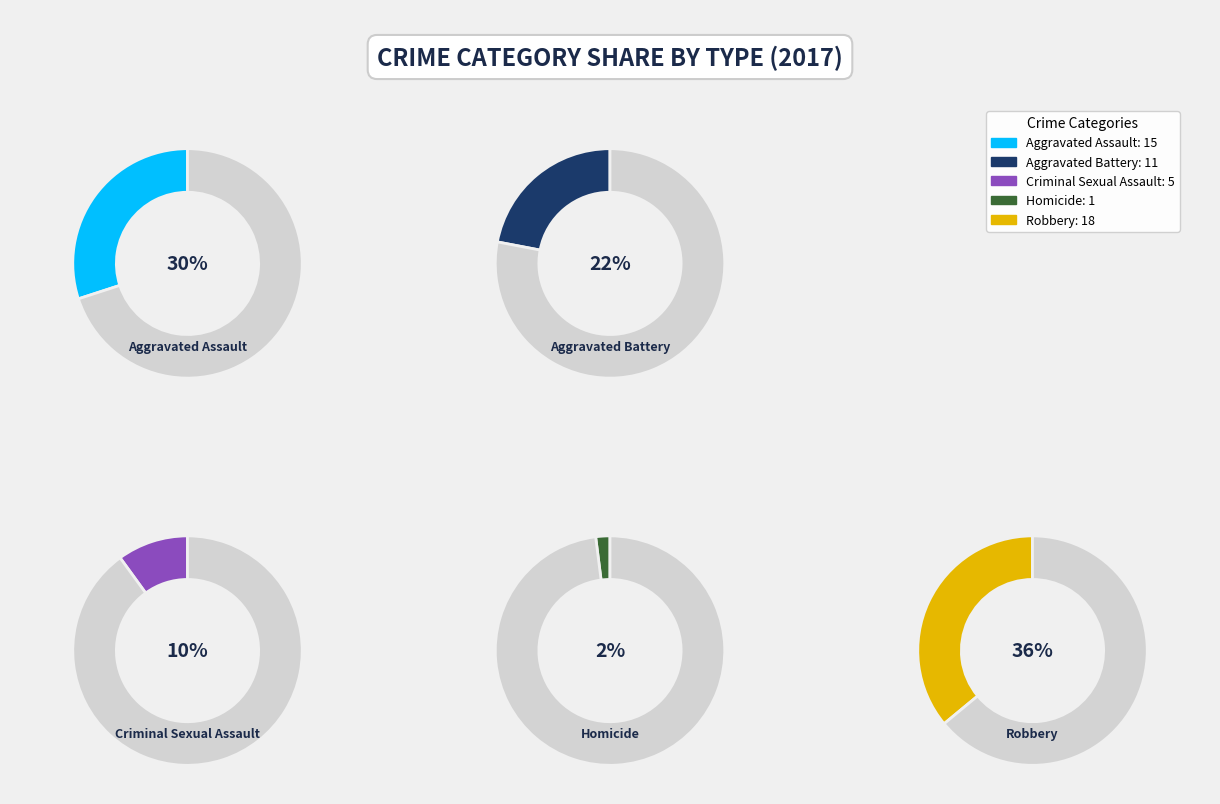

How many segments does this pie chart have?

5